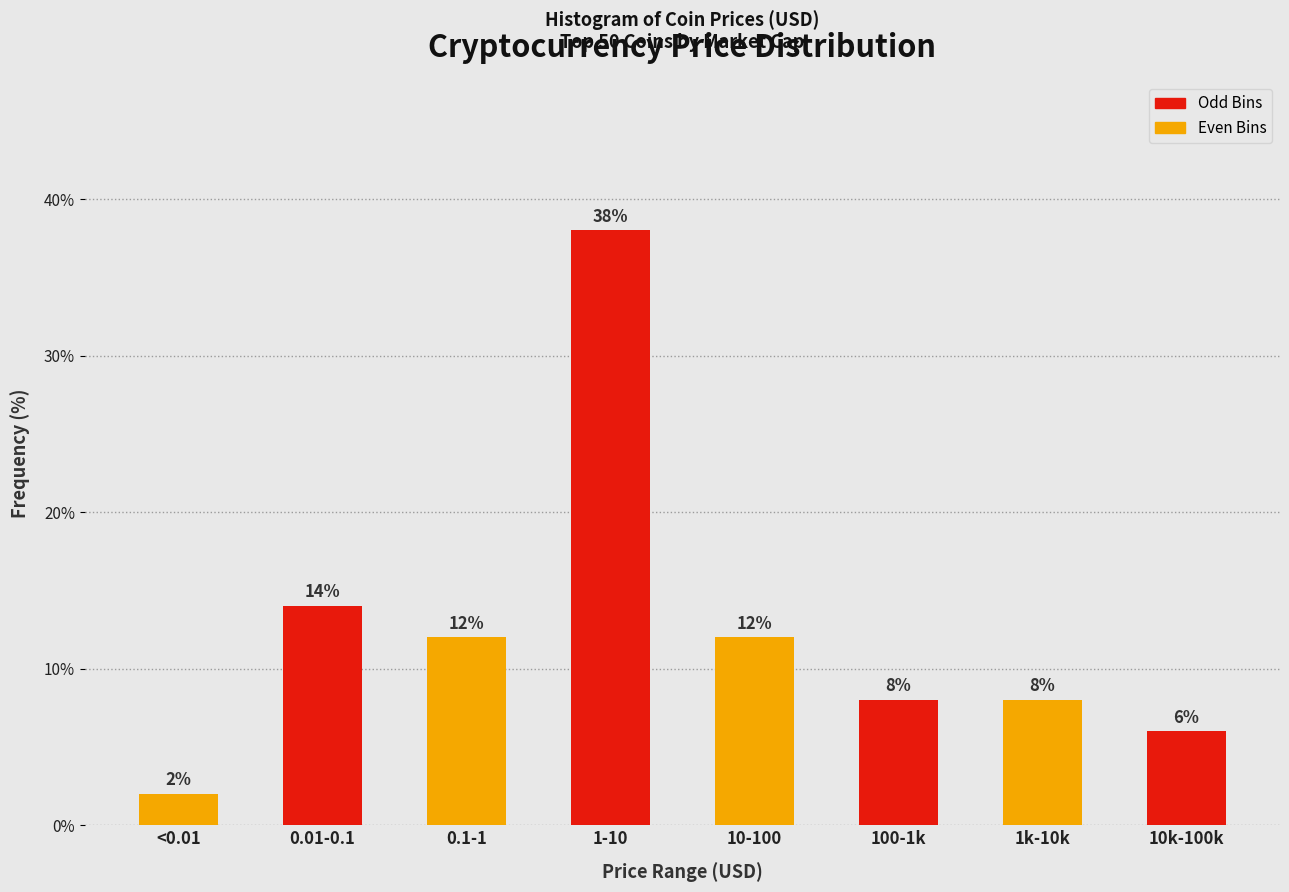

Reading right to left, extract all data points from this chart.

10k-100k=6.0	1k-10k=8.0	100-1k=8.0	10-100=12.0	1-10=38.0	0.1-1=12.0	0.01-0.1=14.0	<0.01=2.0